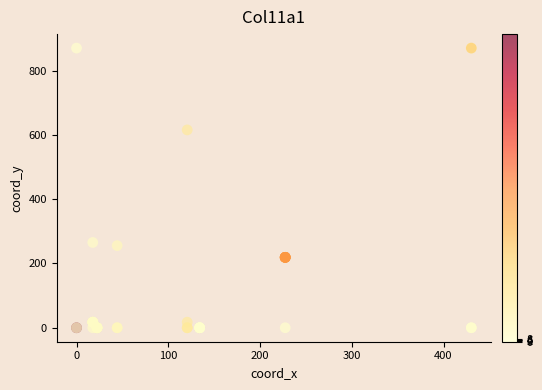

What Y value in the scatter plot is closest to 435?

265.4